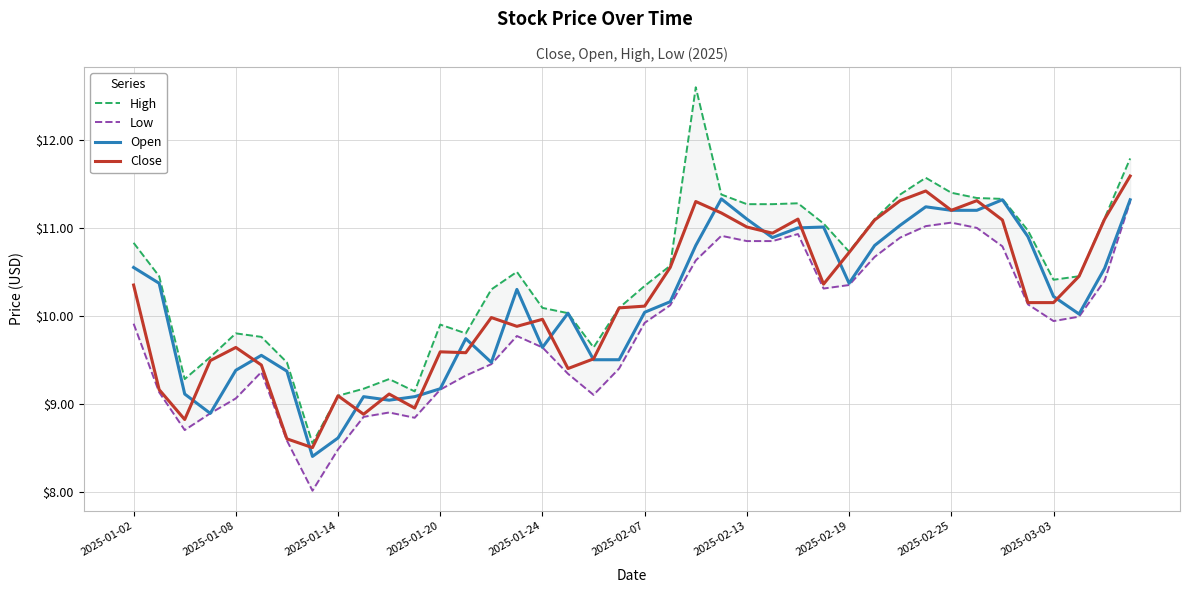

Which series has the largest total across all categories?

High